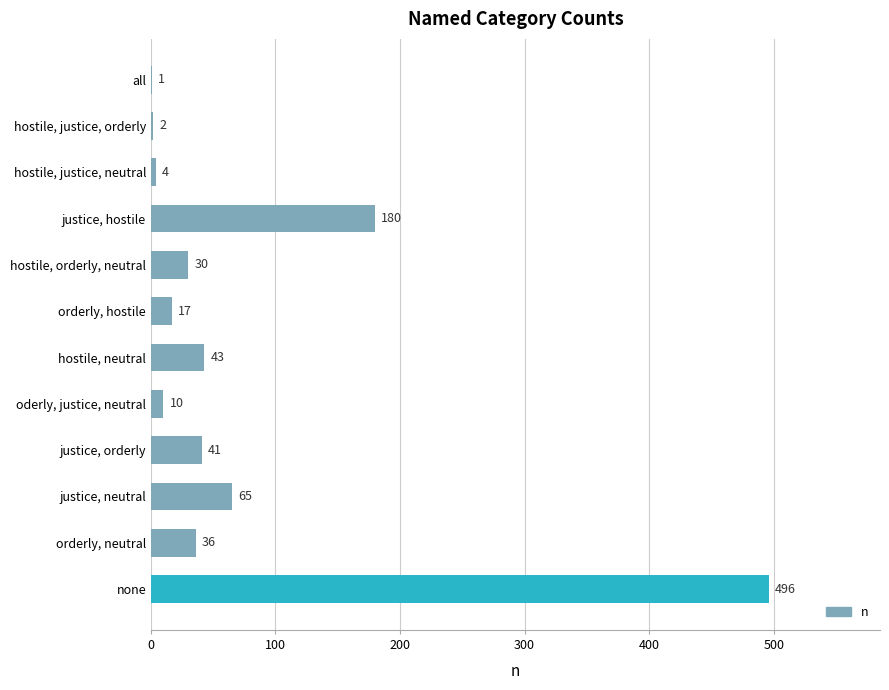

What is the sum of the values at hostile, neutral and oderly, justice, neutral?

53